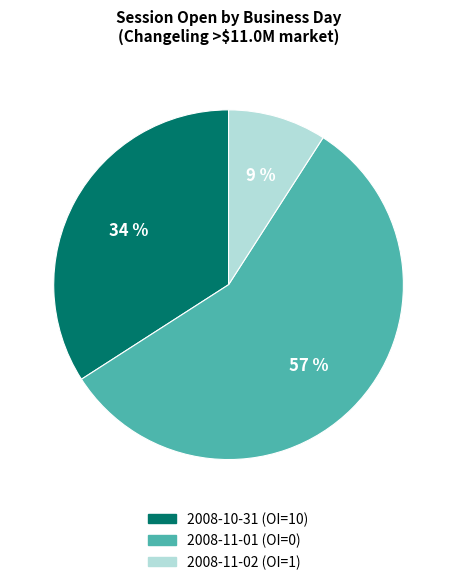

Is there a majority slice in this chart?

Yes